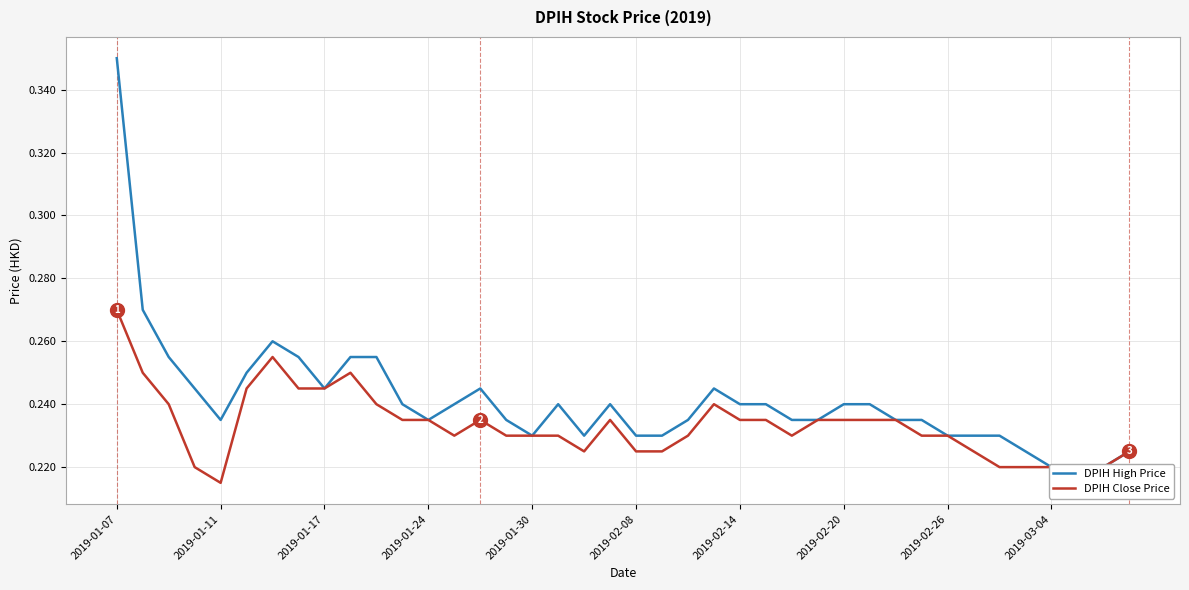

In DPIH High Price, how many points are lower than both neighbors (excluding endpoints)?

5